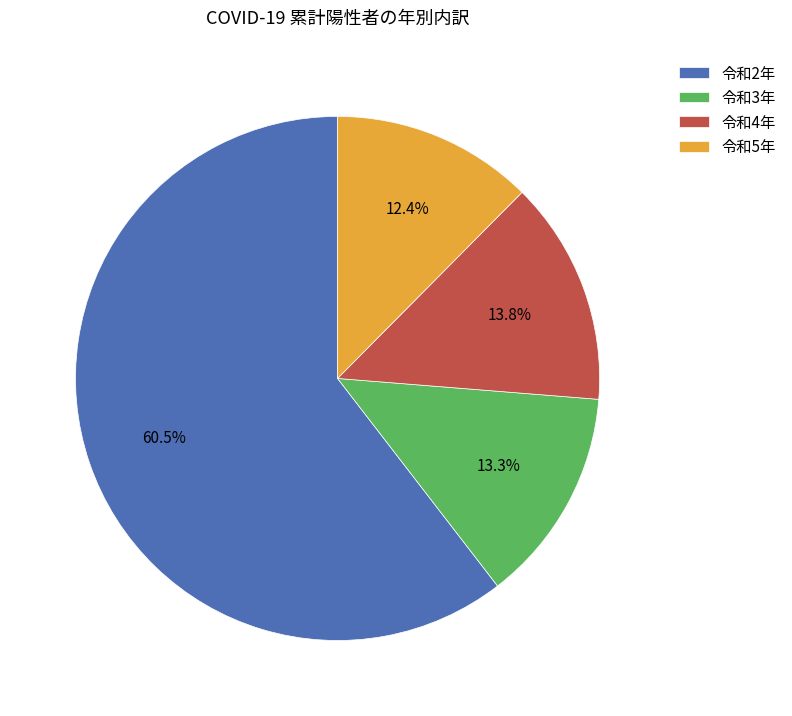

Rank the categories by value from highest to lowest.

令和2年, 令和4年, 令和3年, 令和5年